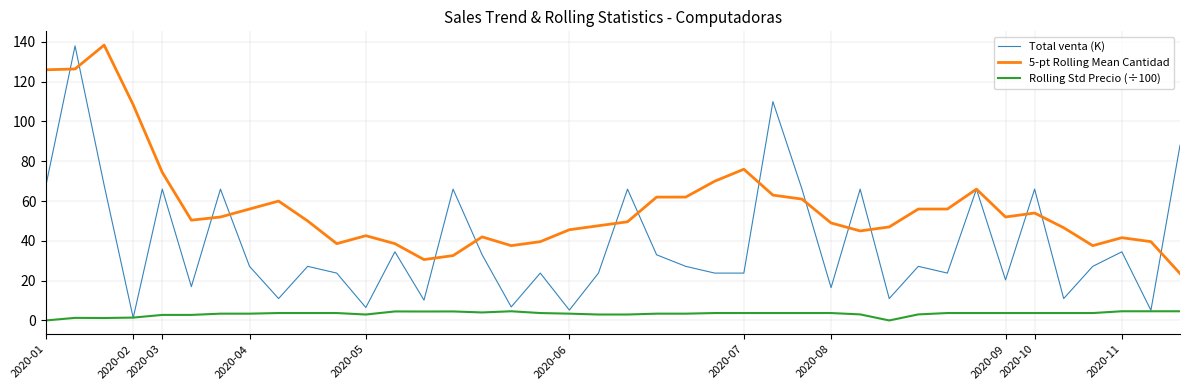

Which series has the largest total across all categories?

5-pt Rolling Mean Cantidad